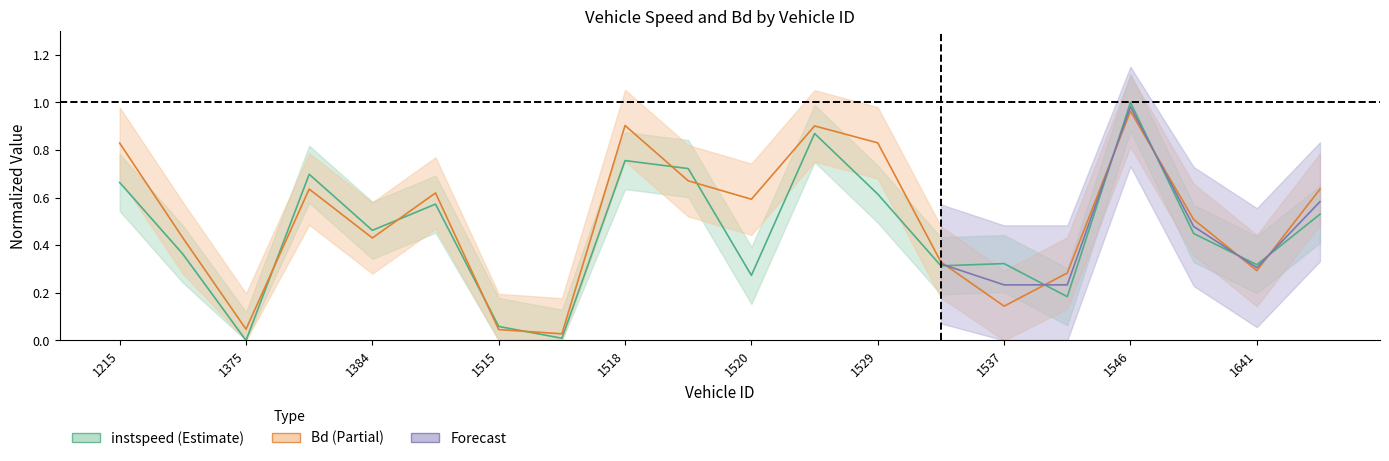

The value of instspeed at 1519 is 1.2. True or false?

False